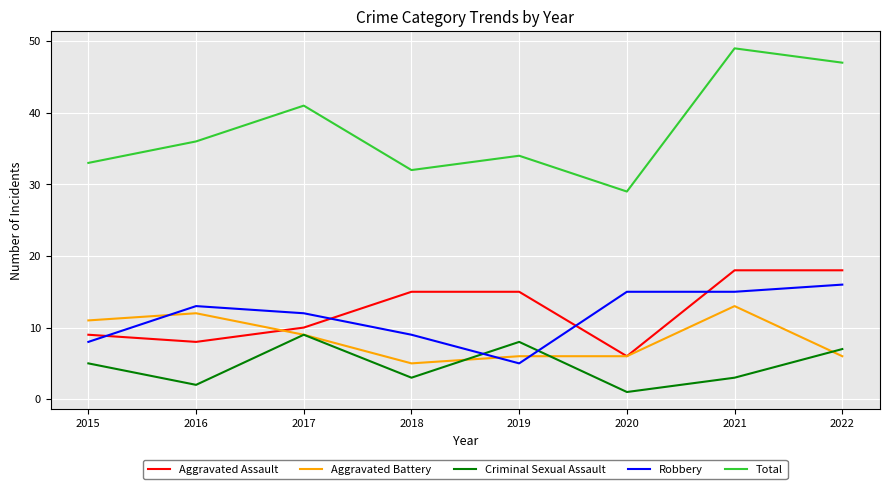

What is the sum of all Criminal Sexual Assault values?

38